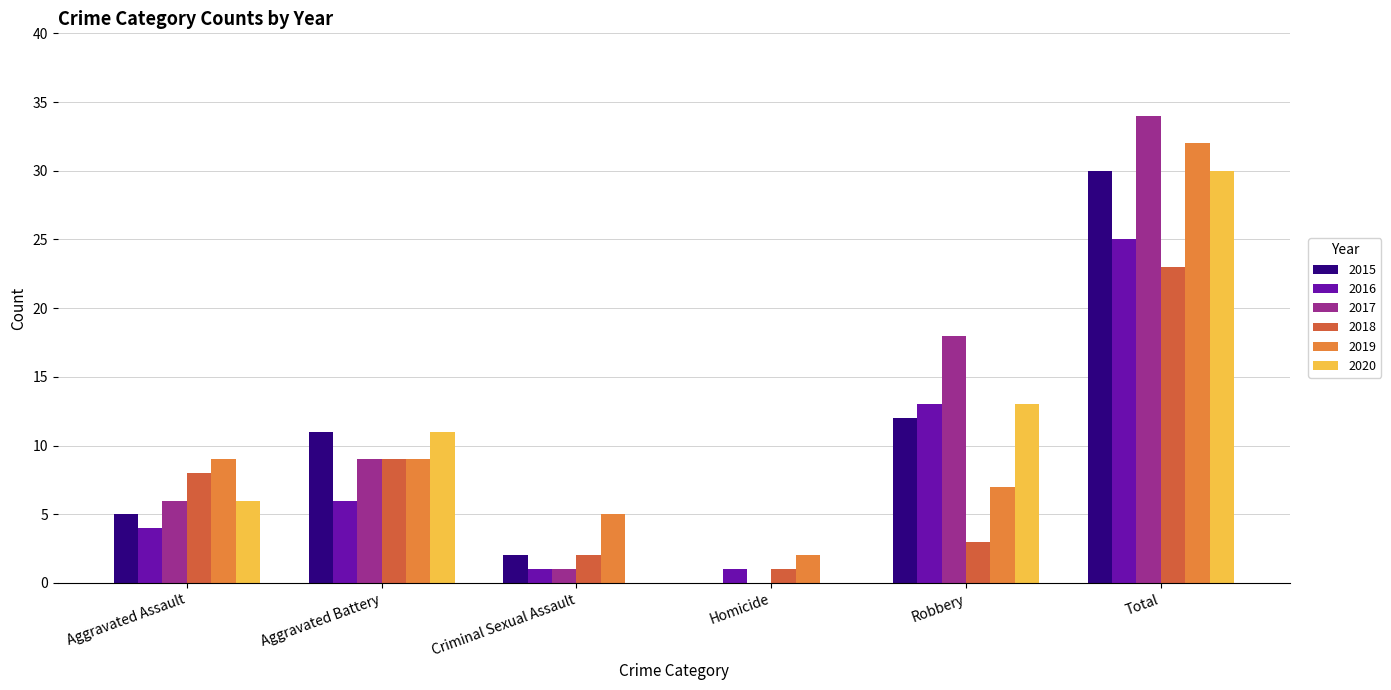

At which category is the sum across all series the highest?

Total